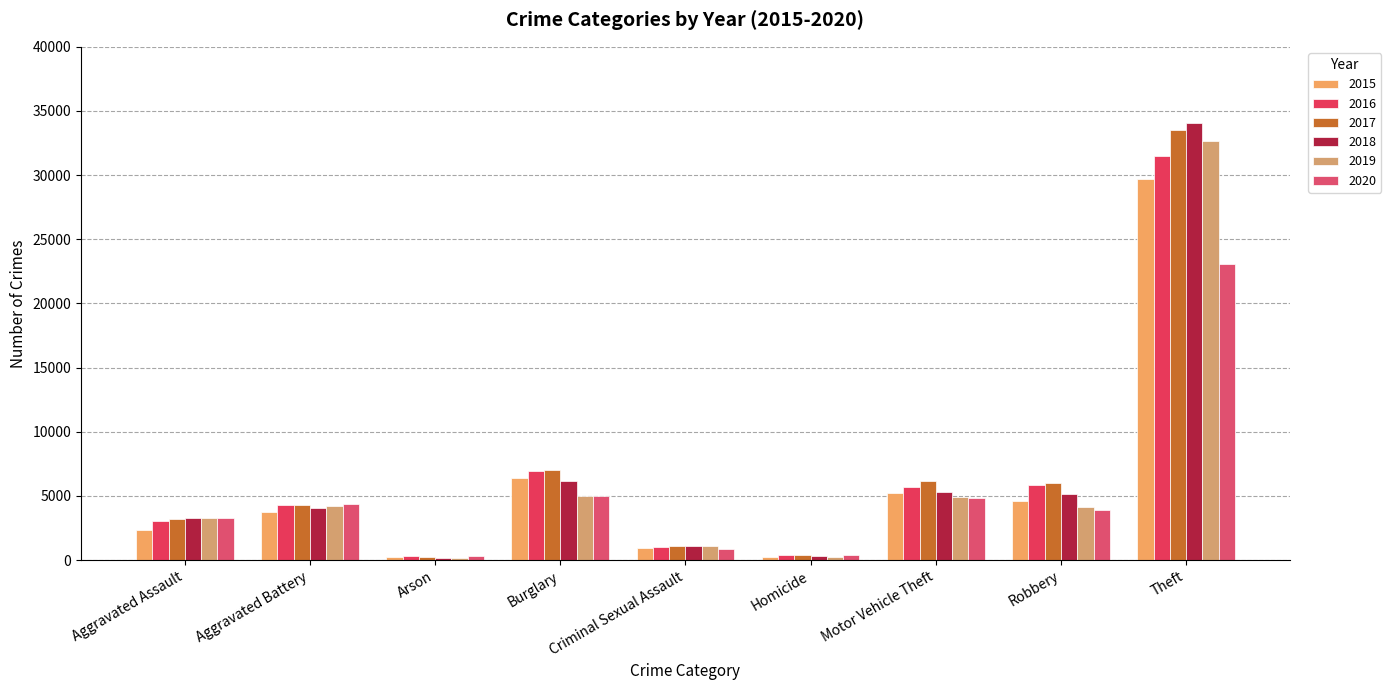

Is it true that 2016 equals 7664 at Aggravated Battery?

False